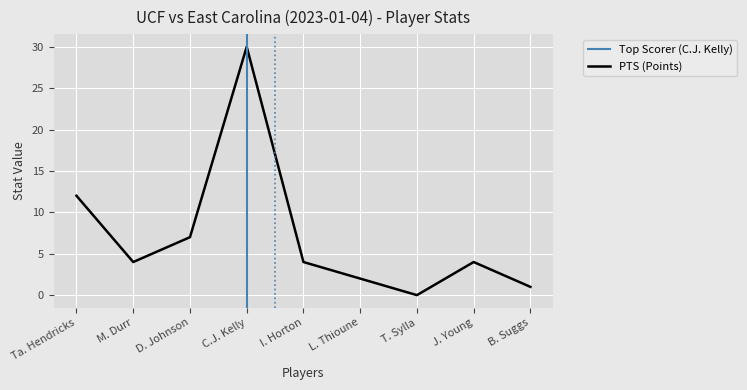

True or false: FGM has a value of 5 at D. Johnson.

False